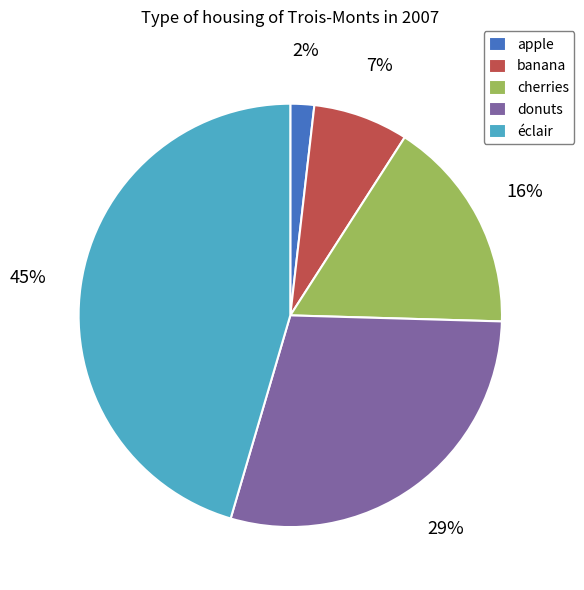

Do cherries and éclair together represent more than half of the pie?

Yes